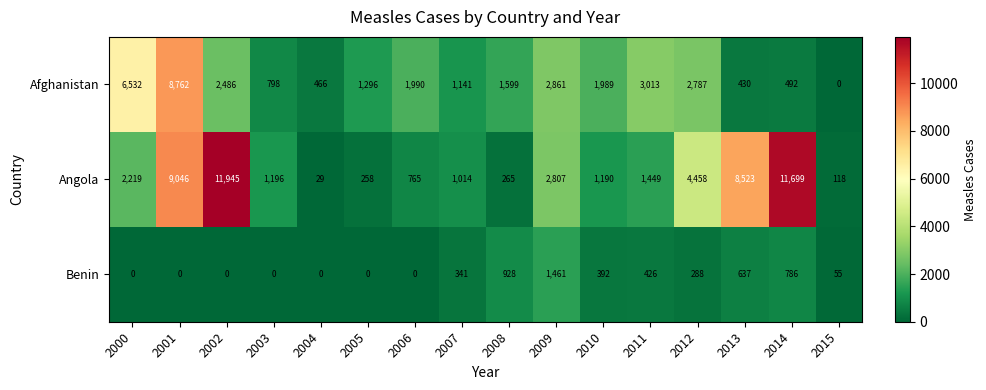

The value of Angola at 2005 is 436. True or false?

False